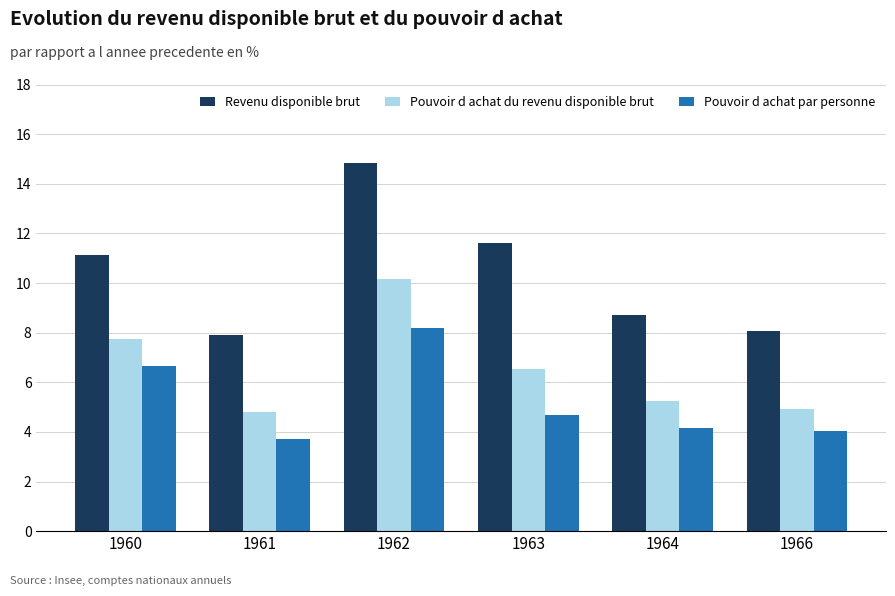

Which series has the largest total across all categories?

Revenu disponible brut